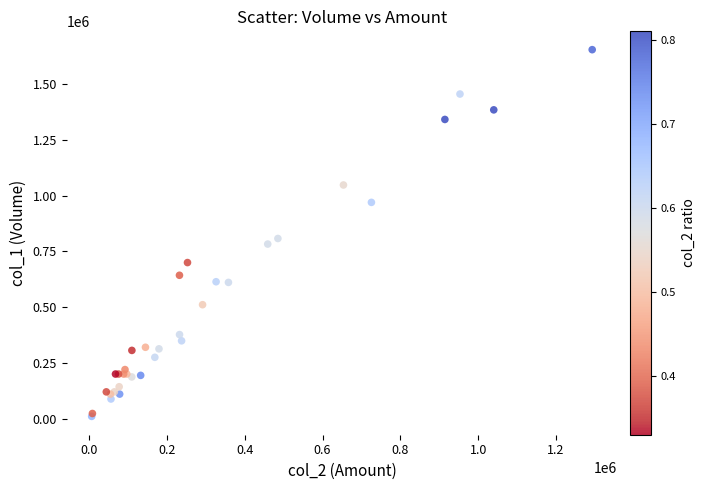

What Y value in the scatter plot is closest to 832500?

808000